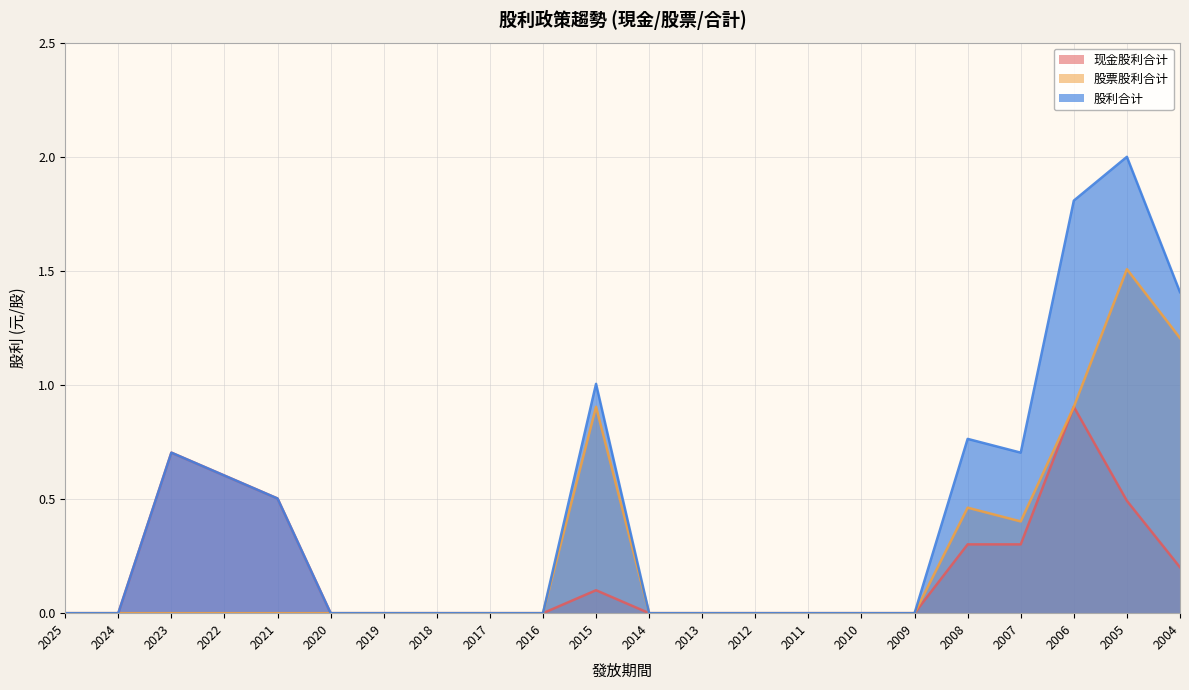

True or false: 股利合计 and 现金股利合计 intersect in this chart.

False